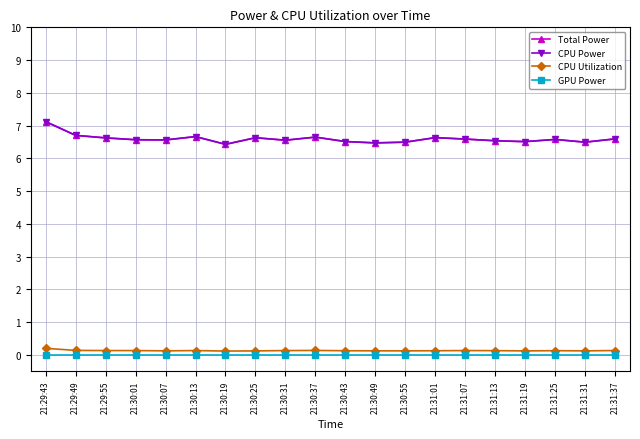

Which category has the highest value across all series?

21:29:43